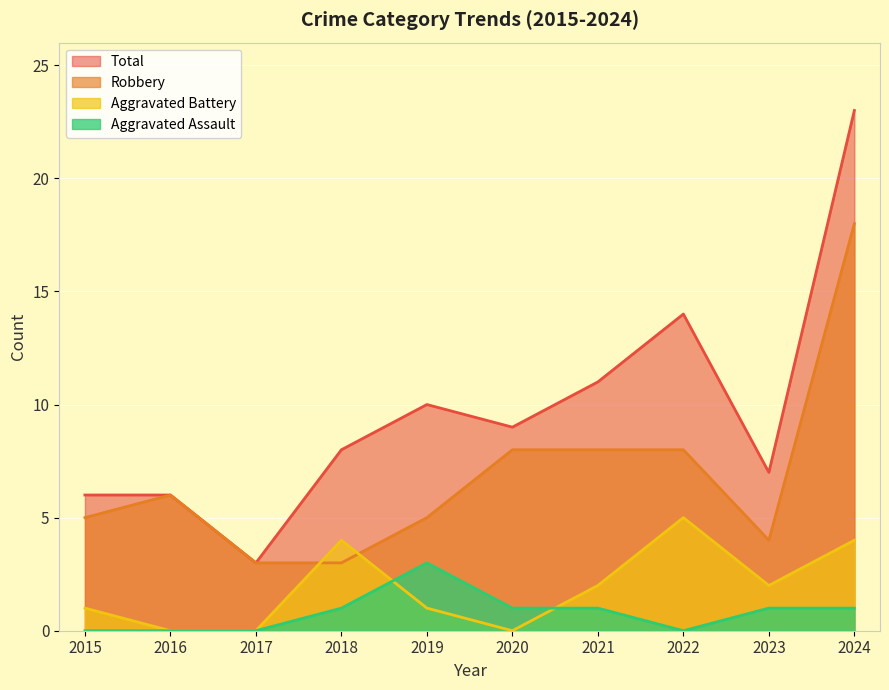

Is the value of Aggravated Battery at 2017 greater than the value of Aggravated Assault at 2016?

No